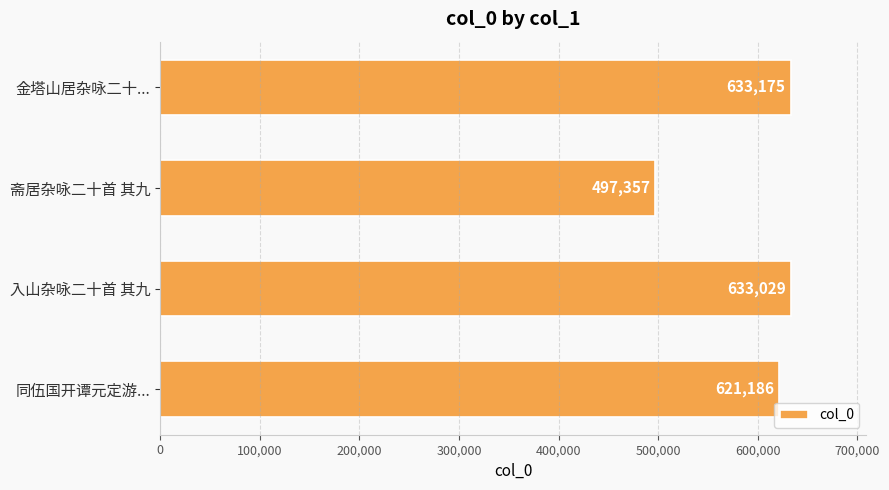

What is the maximum value shown in the chart?

633175